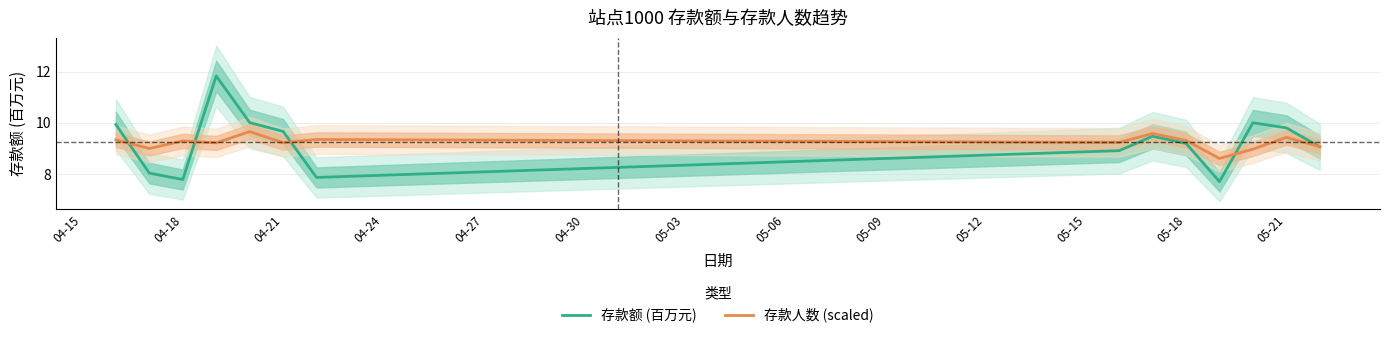

Reading left to right, extract all data points from this chart.

存款额 (百万元): 9.9	8.0	7.8	11.8	10.0	9.7	7.9	8.9	9.5	9.2	7.7	10.0	9.8	9.1
存款人数 (scaled): 9.3	9.0	9.3	9.2	9.7	9.2	9.4	9.2	9.6	9.3	8.6	9.0	9.4	9.1